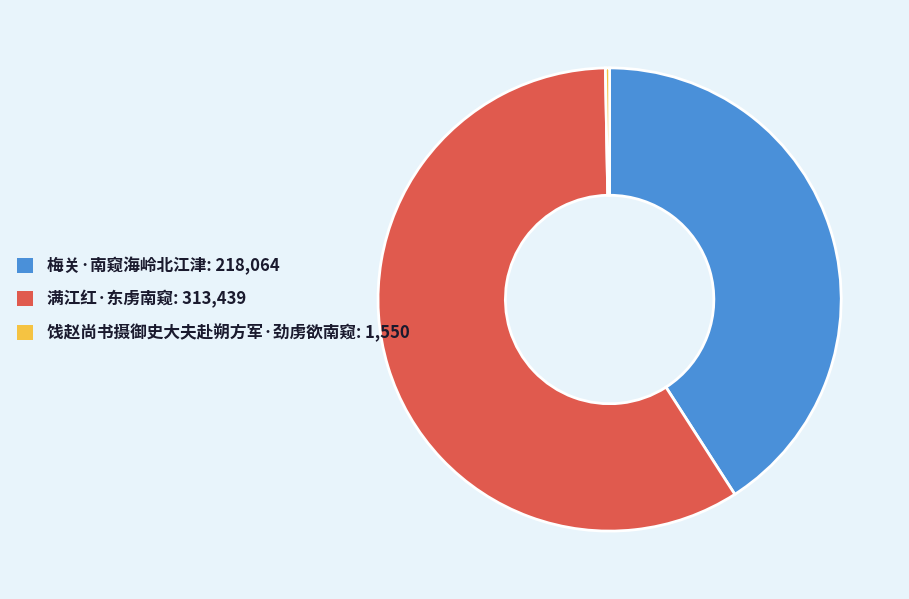

Does any single category account for the majority?

Yes